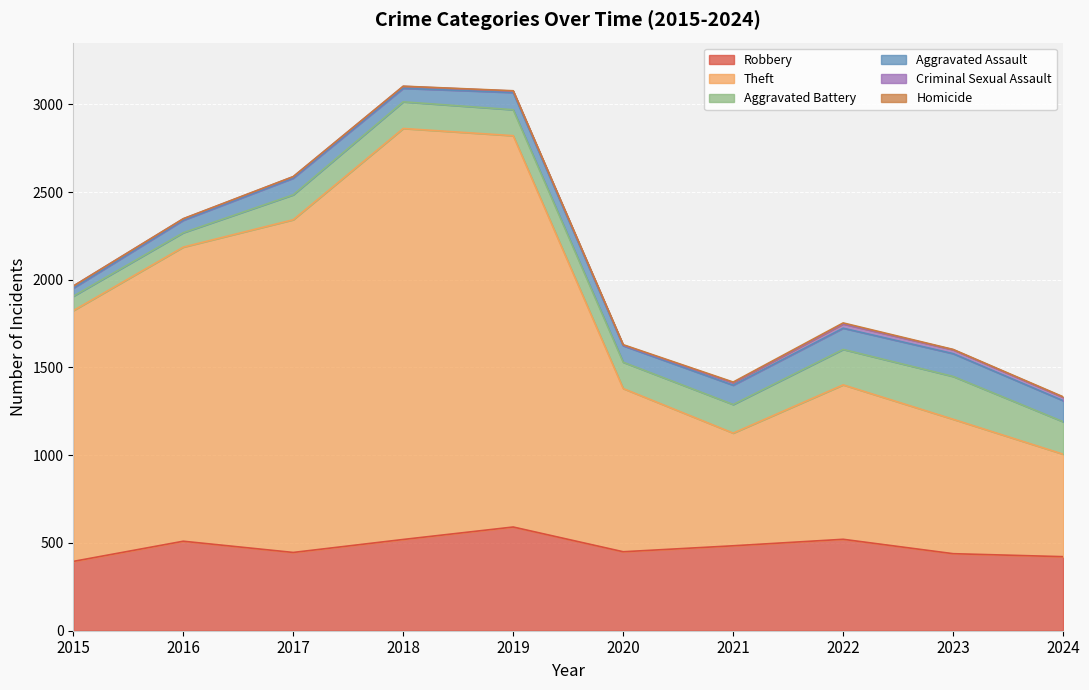

What is the value of the Theft point at the 3rd from the left?

1896